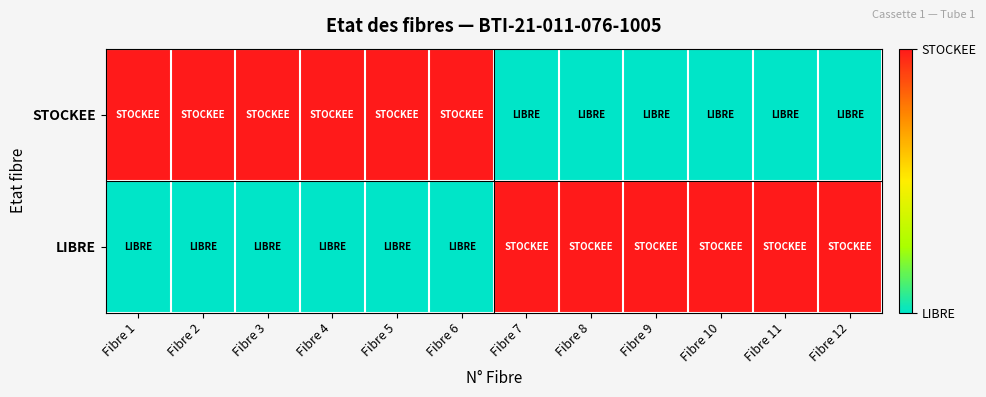

Which category has the lowest value across all series?

Fibre 7